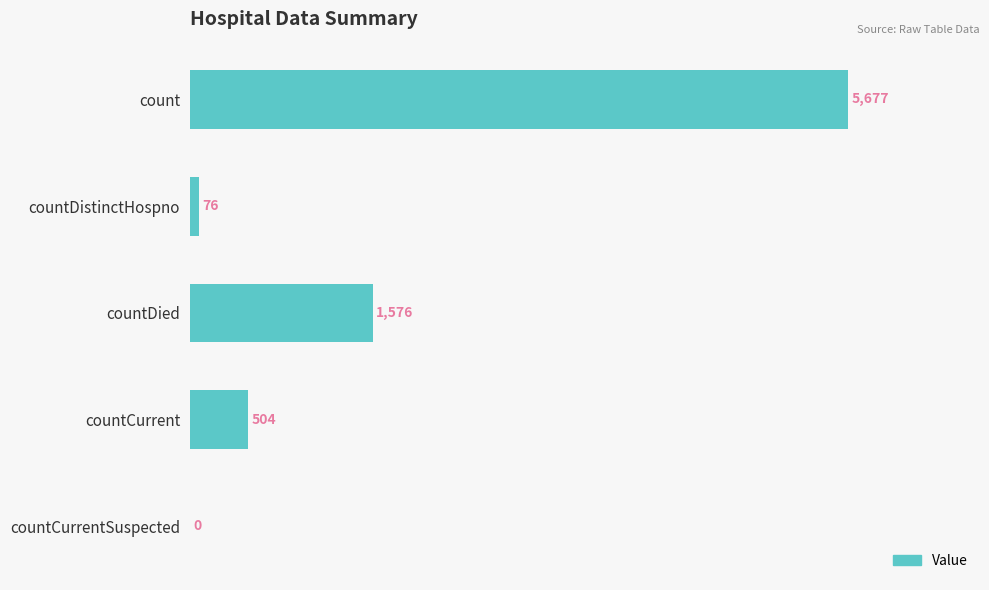

What is the sum of the values at countCurrentSuspected and countDied?

1576